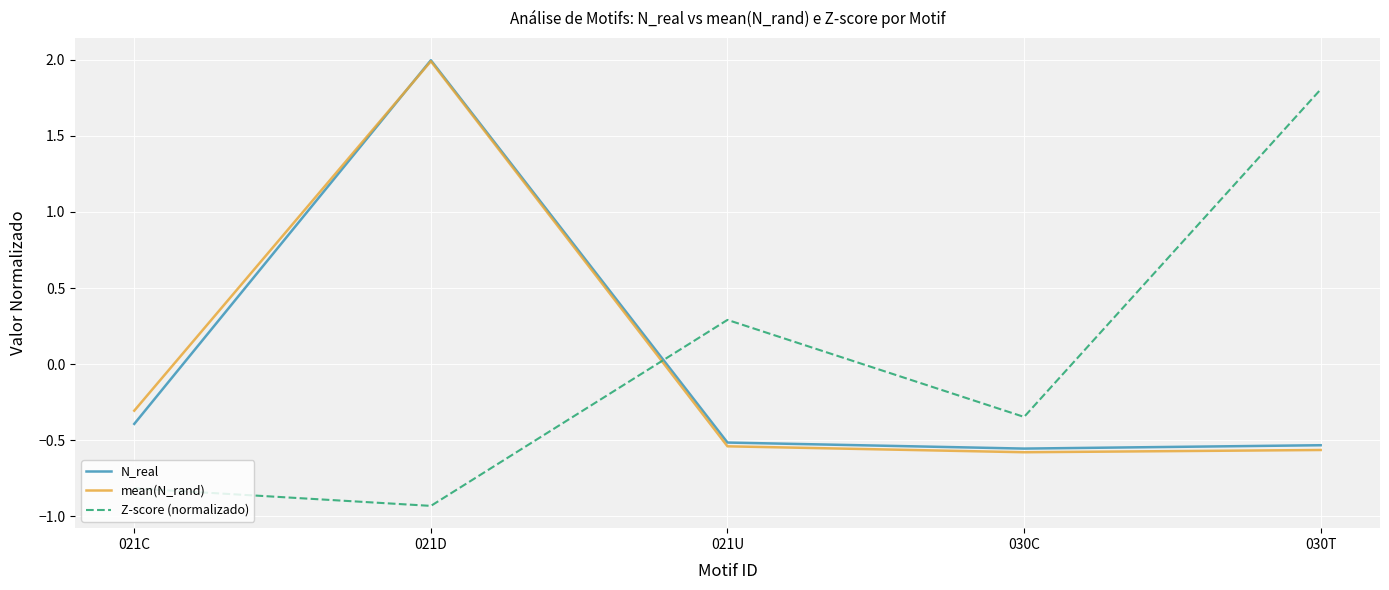

How many negative values does the N_real series have?

4